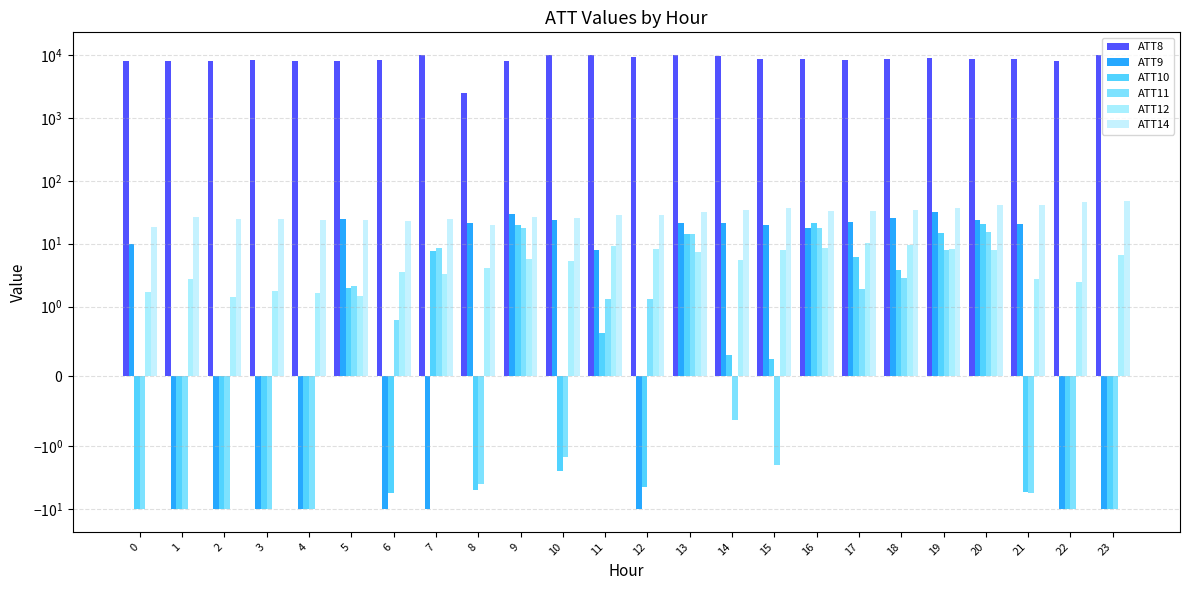

How many bars are there in total?

144